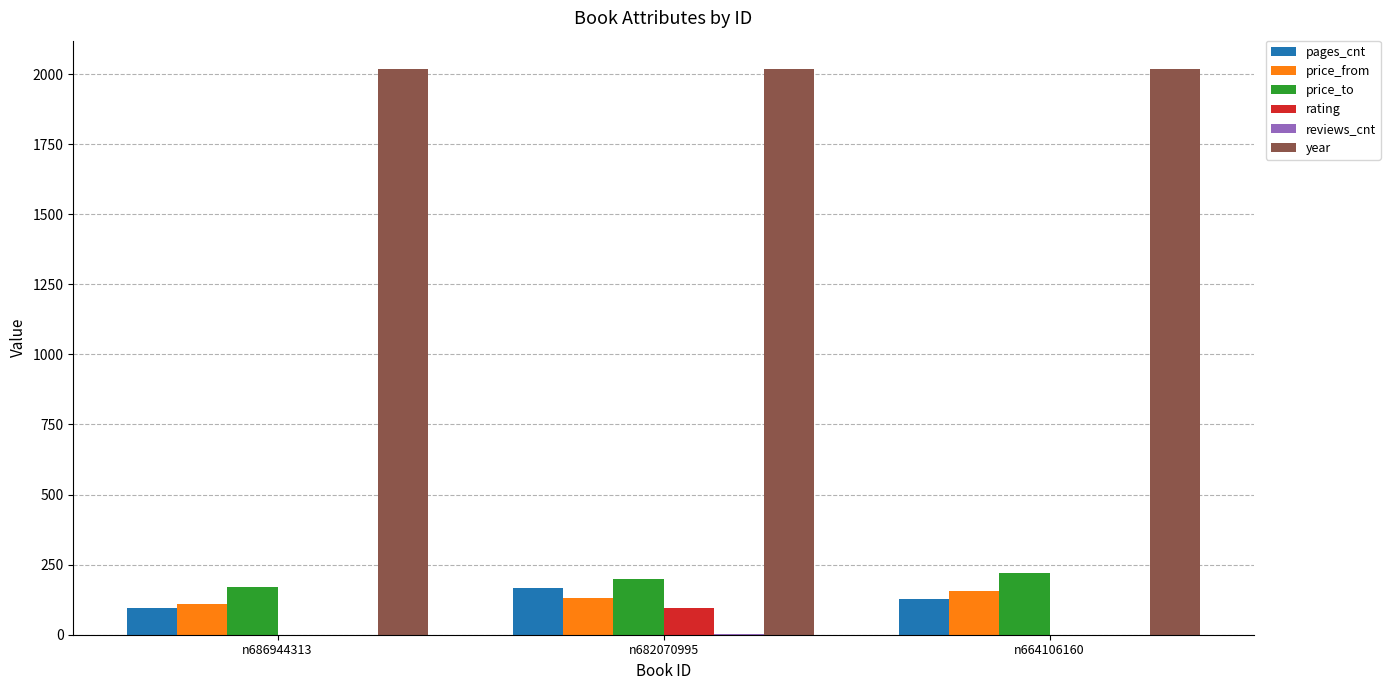

What is the highest value of the year series?

2018